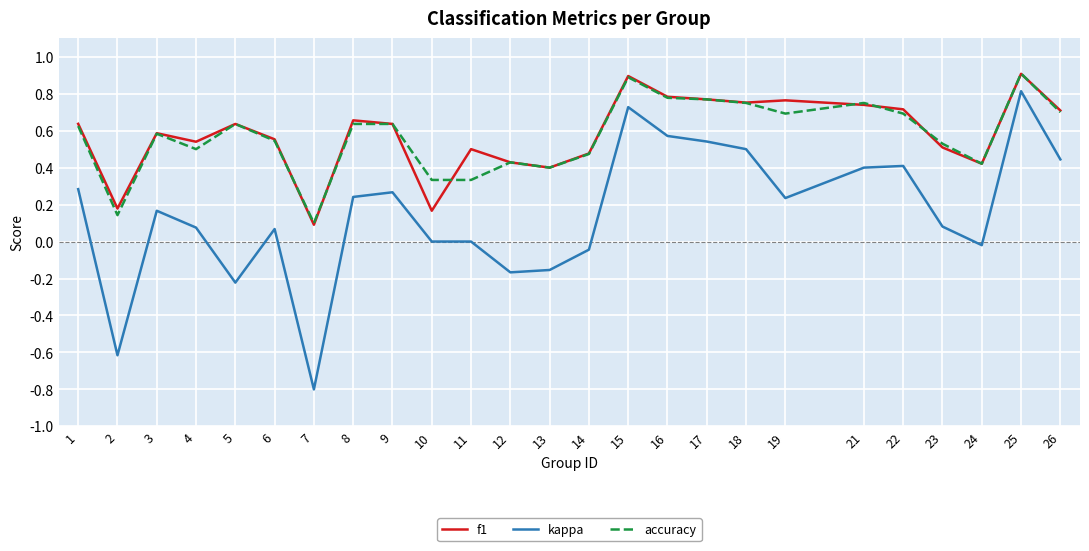

True or false: f1 has more than 0 interior local peaks.

True